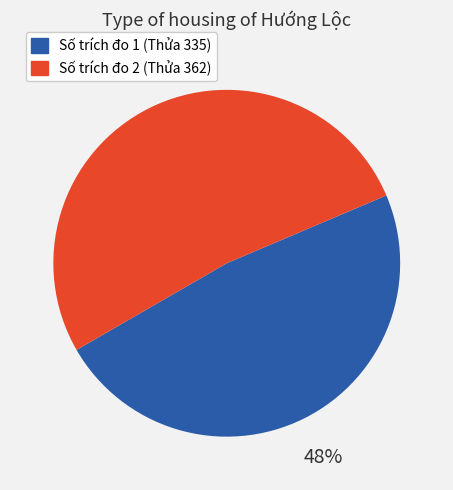

Is there a majority slice in this chart?

Yes